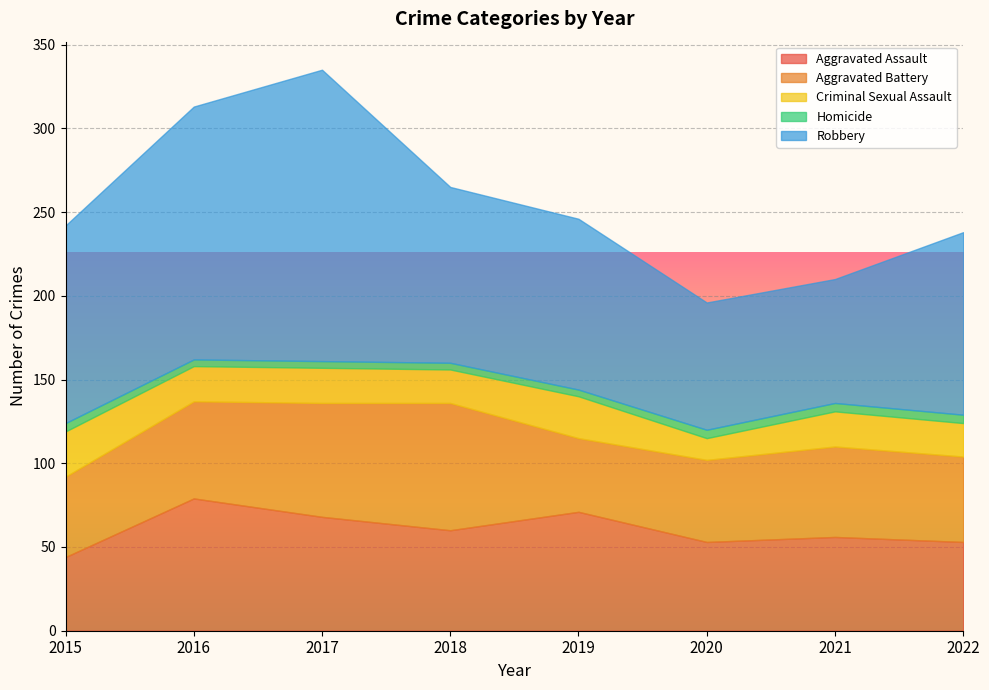

Reading right to left, extract all data points from this chart.

Aggravated Assault: 2022=53	2021=56	2020=53	2019=71	2018=60	2017=68	2016=79	2015=44
Aggravated Battery: 2022=51	2021=54	2020=49	2019=44	2018=76	2017=68	2016=58	2015=48
Criminal Sexual Assault: 2022=20	2021=21	2020=13	2019=25	2018=20	2017=21	2016=21	2015=27
Homicide: 2022=5	2021=5	2020=5	2019=4	2018=4	2017=4	2016=4	2015=5
Robbery: 2022=109	2021=74	2020=76	2019=102	2018=105	2017=174	2016=151	2015=118